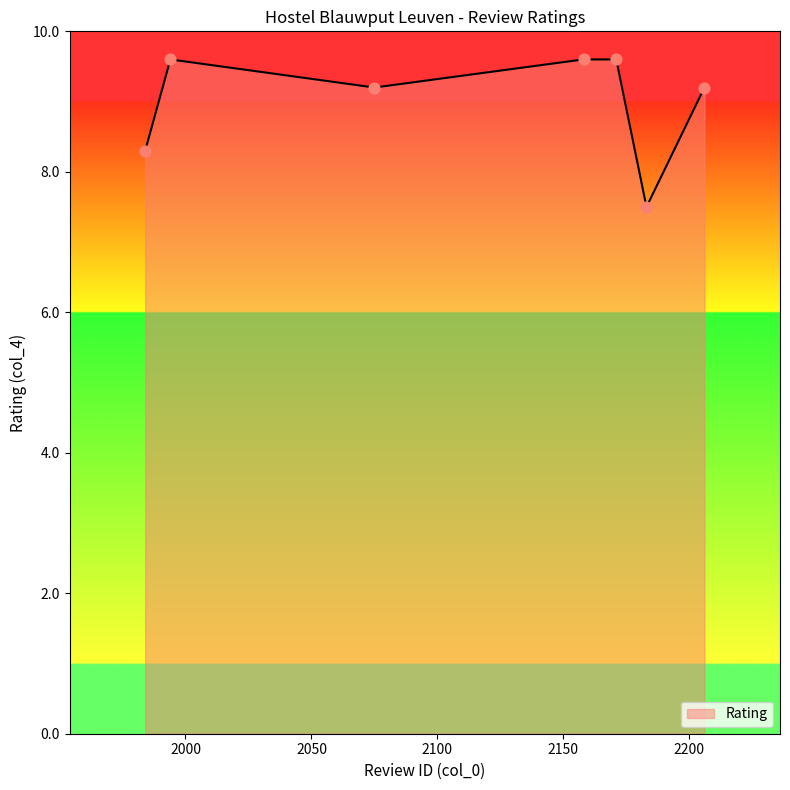

How many interior local valleys (lower than both neighbors) does the data have?

2